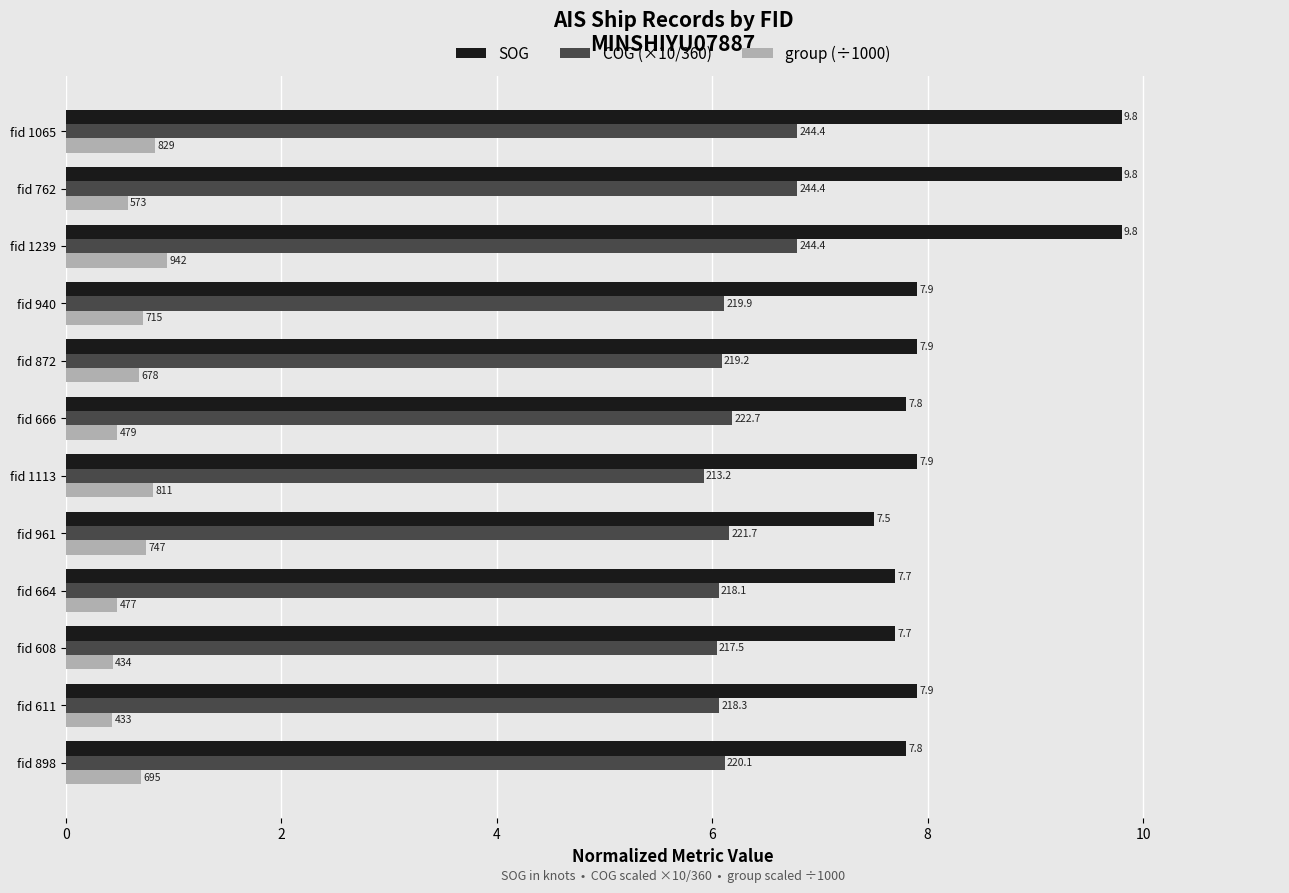

What is the smallest value displayed?

0.4